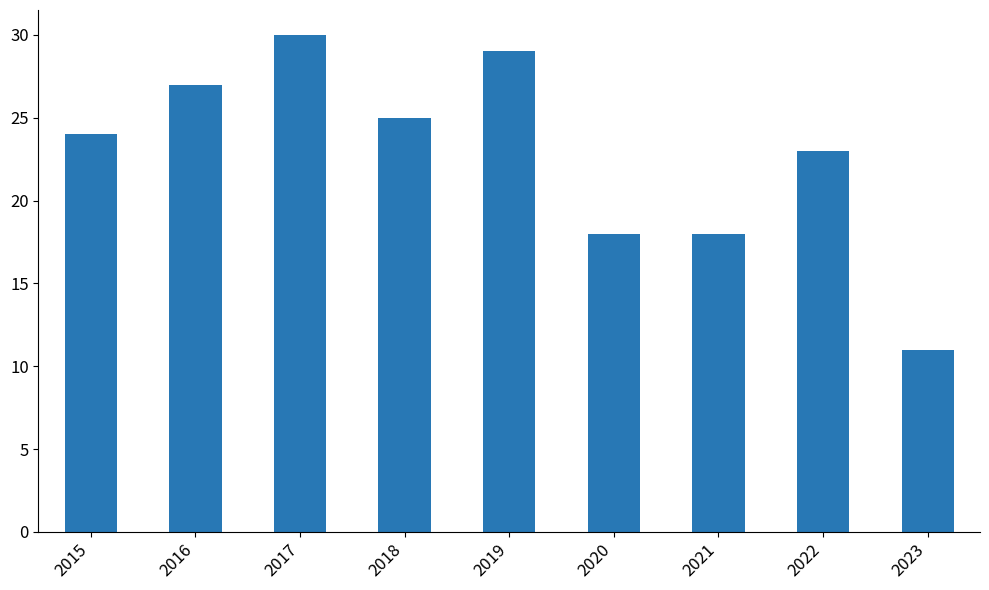

Which has a higher value, 2022 or 2020?

2022